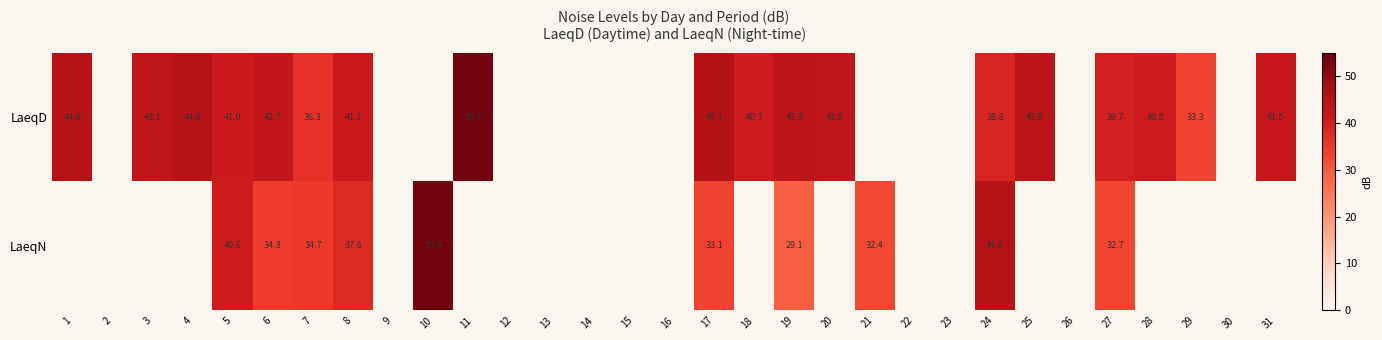

Is it true that LaeqD equals 39.7 at 27?

True